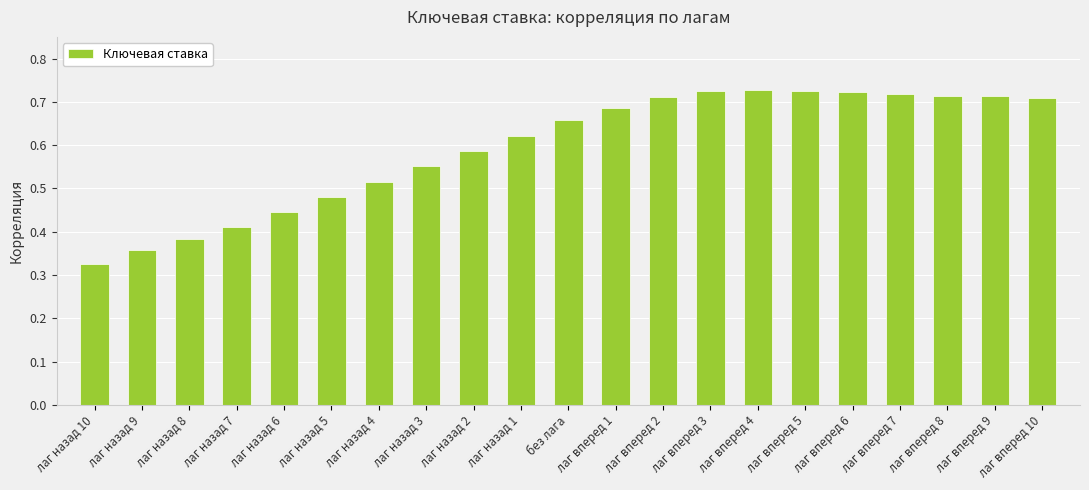

What is the label of the 21st bar from the left?

лаг вперед 10